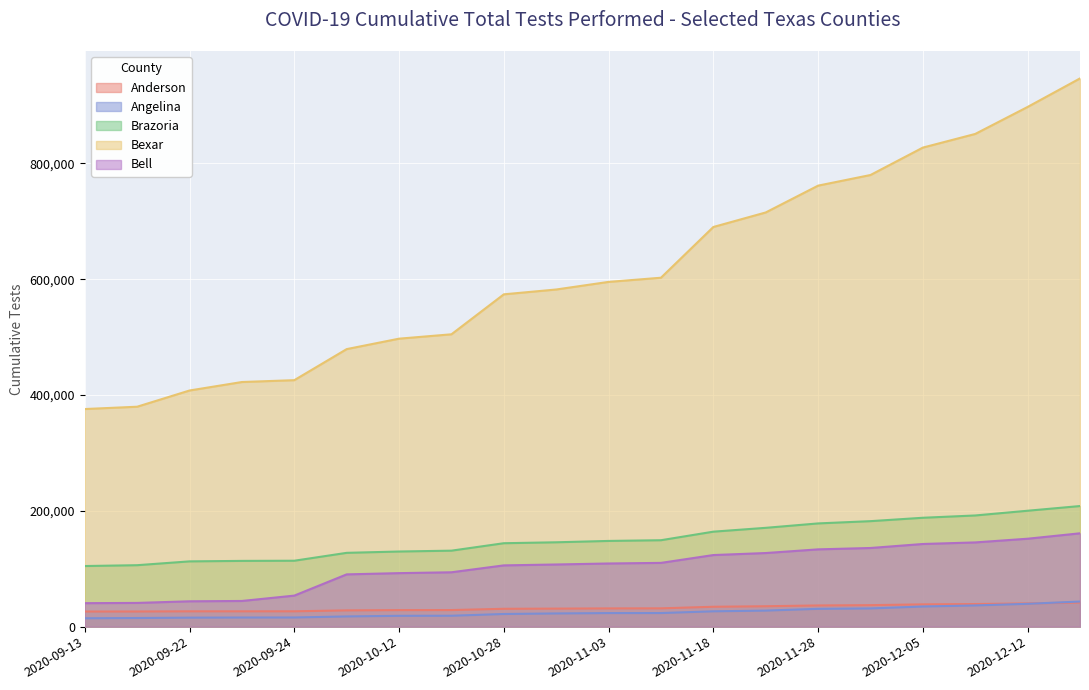

What is the value of the Bell point at the 1st from the left?

40538